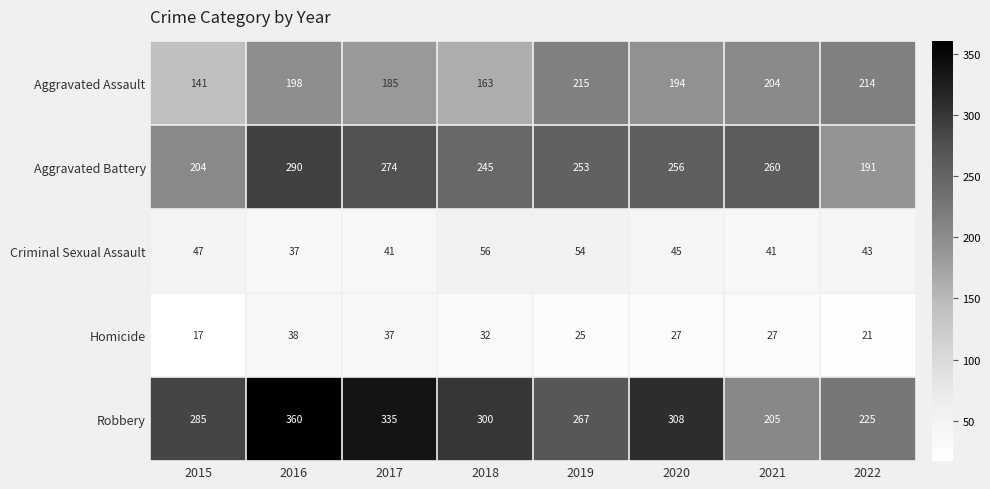

What is the difference between the maximum and minimum values in the Robbery series?

155